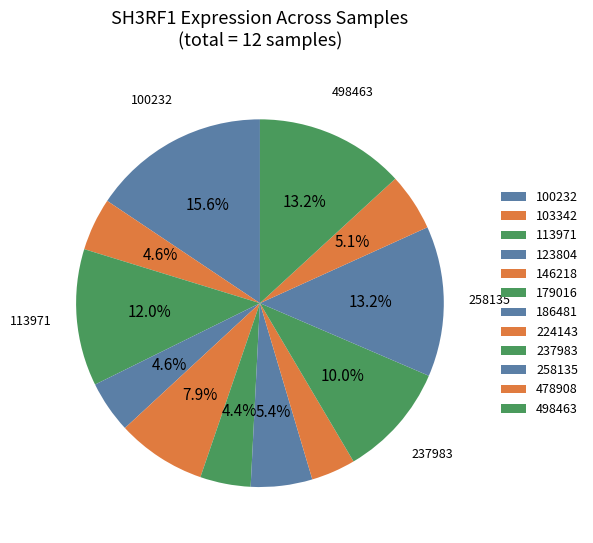

Count the number of slices in the pie.

12